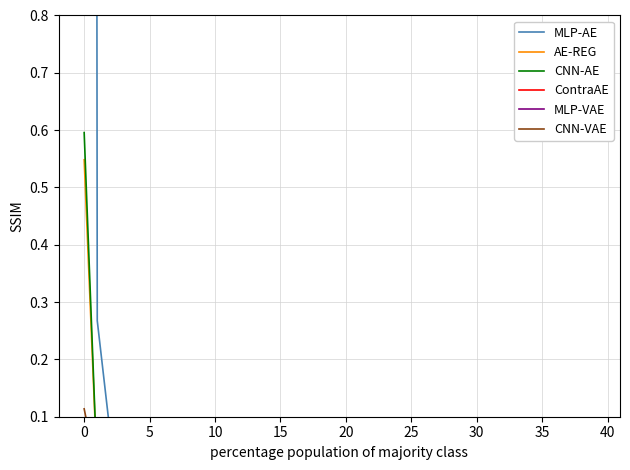

What is the sum of all AE-REG values?

0.5